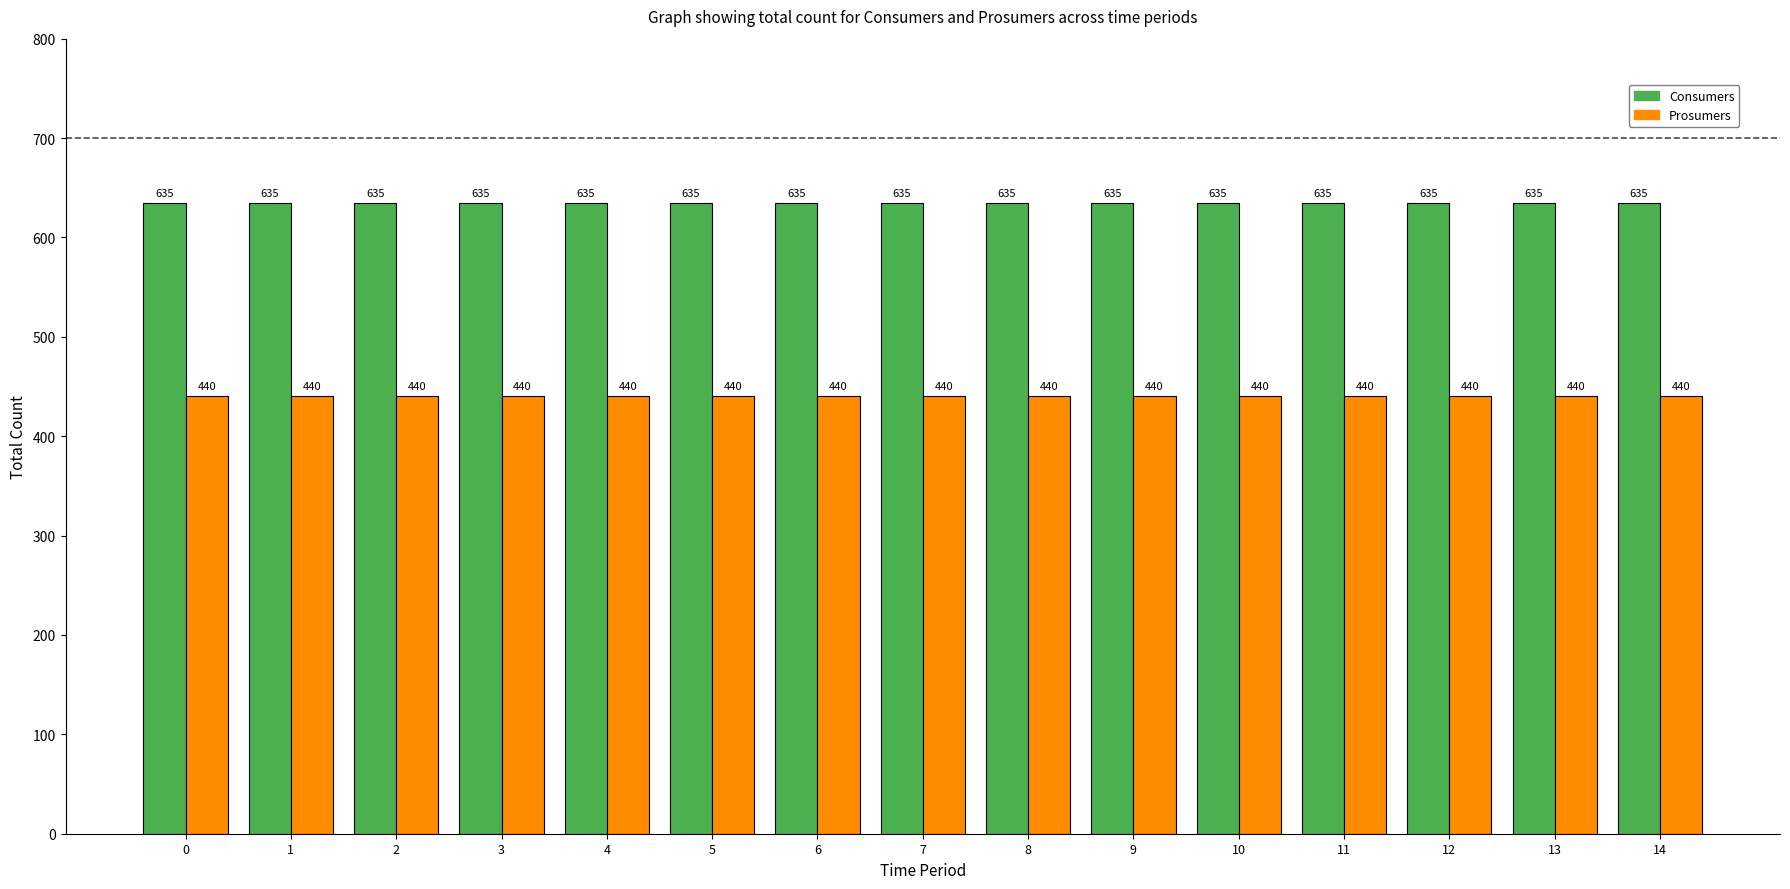

List the series in order of their peak value, highest first.

Consumers, Prosumers